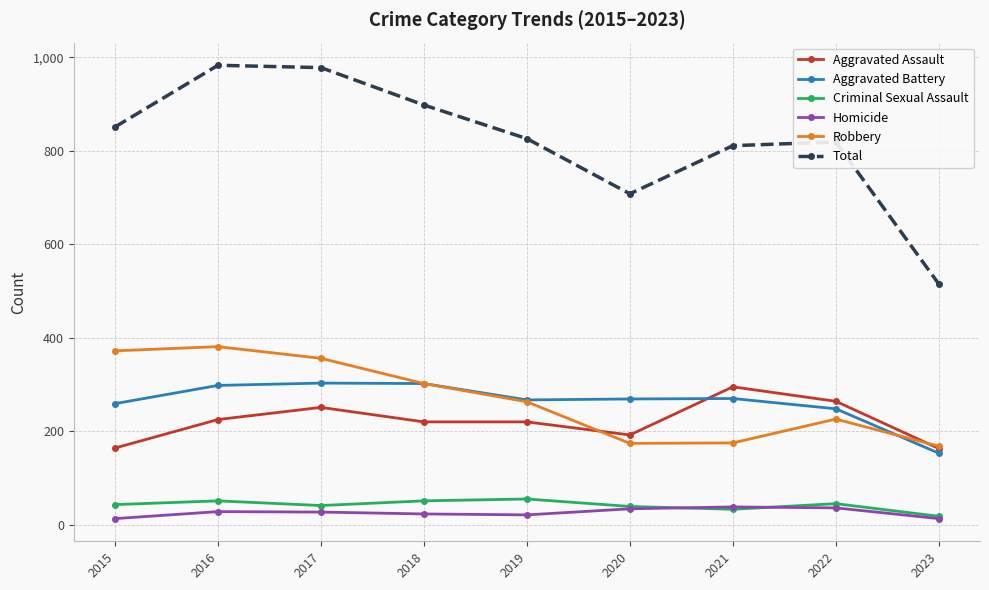

Count the number of categories in the chart.

9